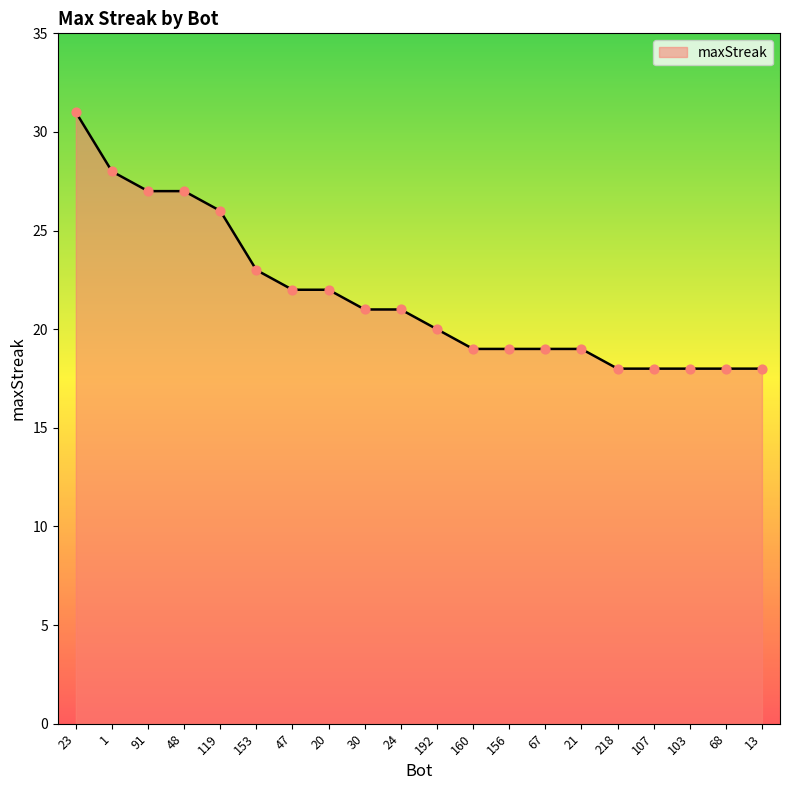

Between 103 and 156, which is larger?

156